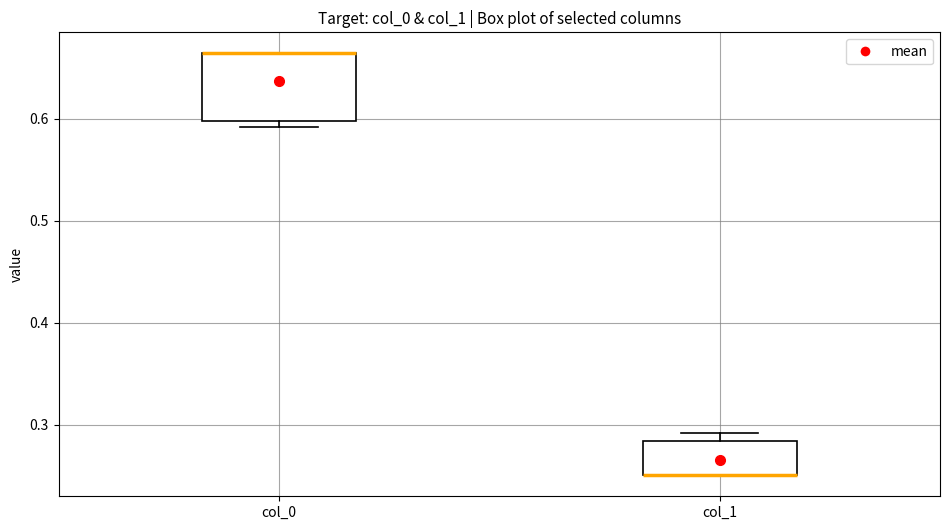

Which box is the tallest, from its lower edge to its upper edge?

col_0